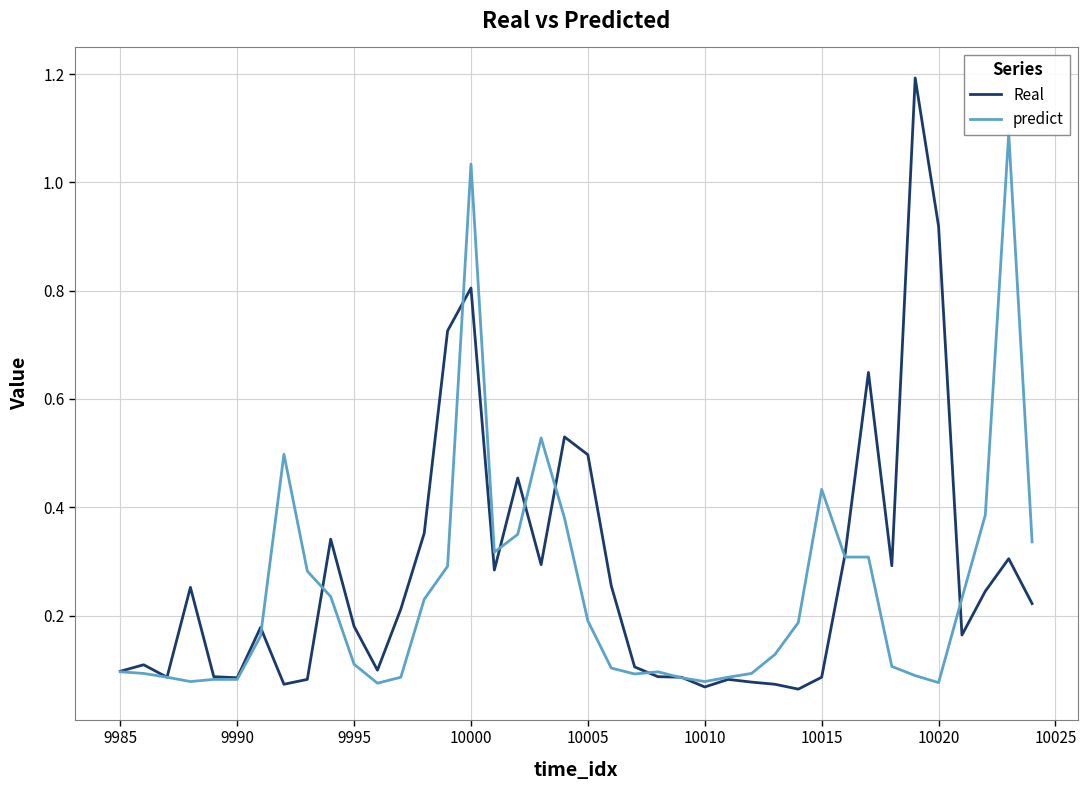

Which series has the widest spread of values?

Real